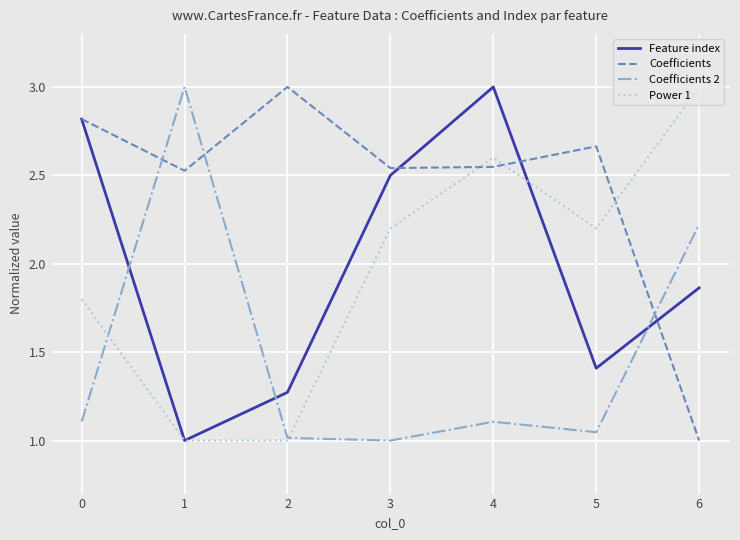

How many categories are shown in the chart?

7